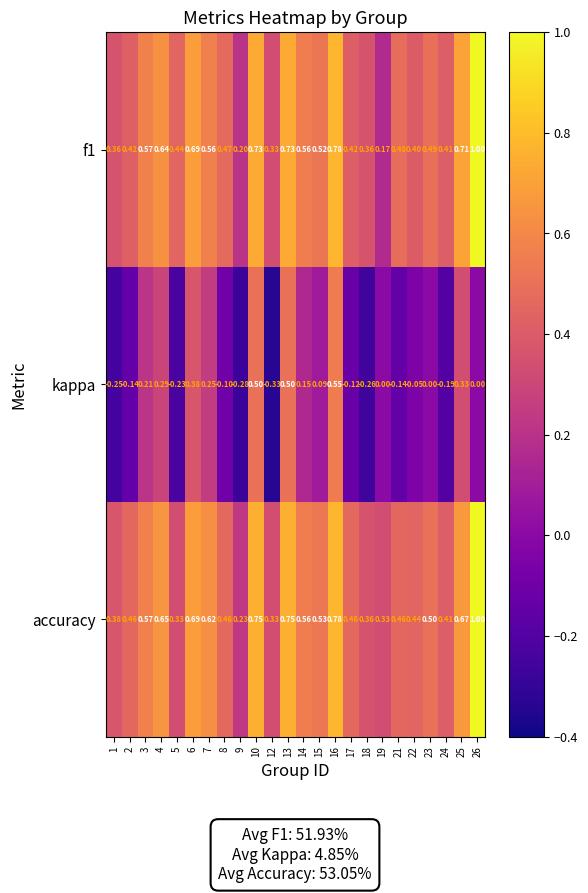

Which series changed the most between 2 and 9?

accuracy